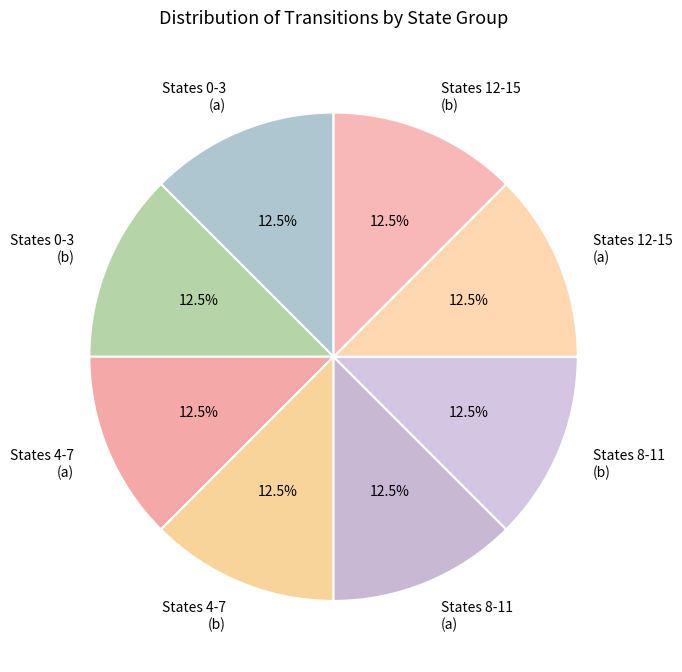

Approximately how many times larger is the value at States 4-7 (b) compared to States 4-7 (a)?

1.0